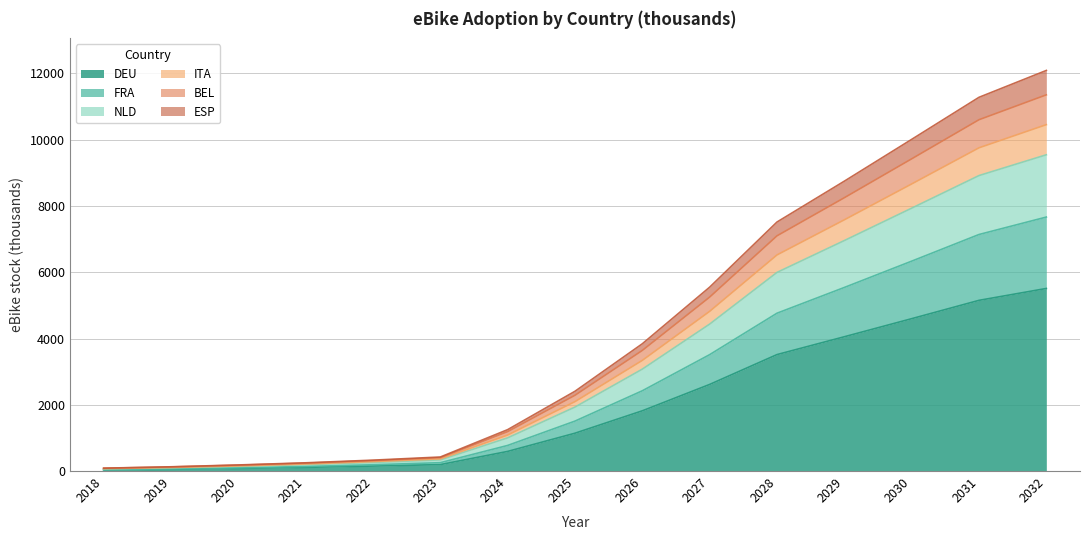

Is it true that DEU equals 5511.0 at 2032?

True